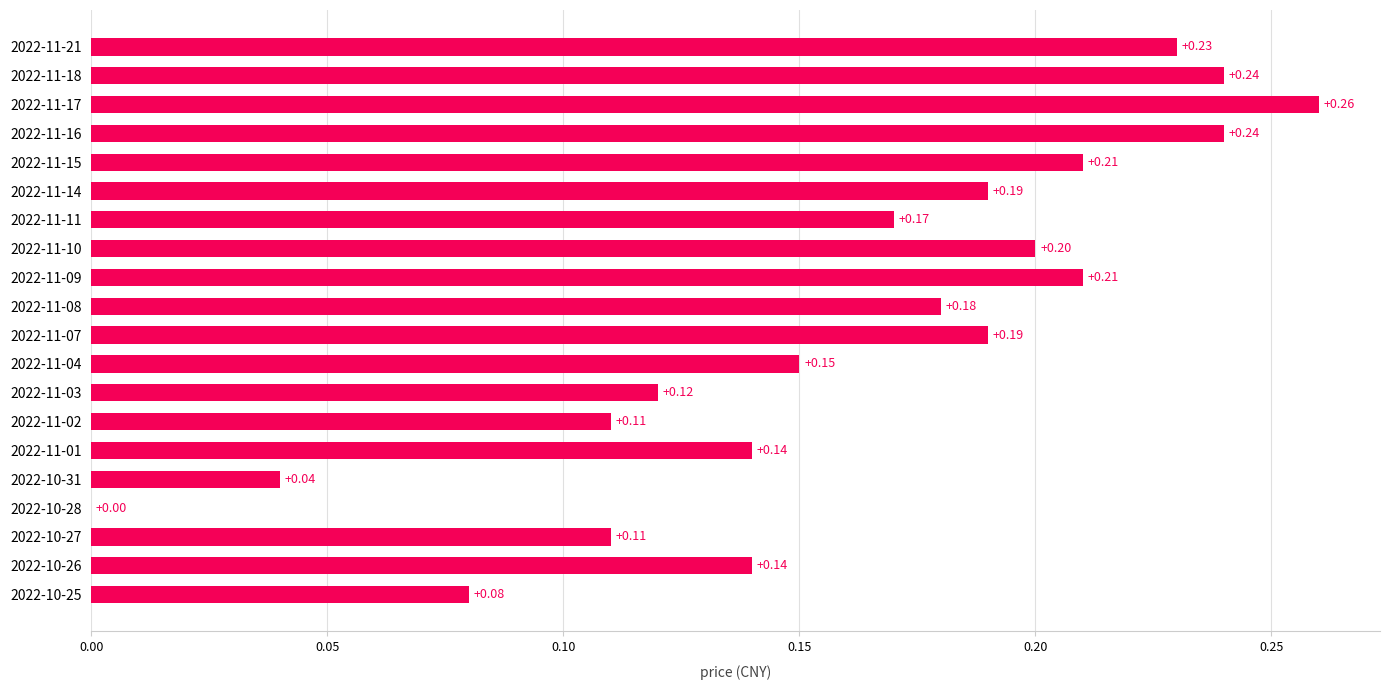

Does the chart contain stacked bars?

No